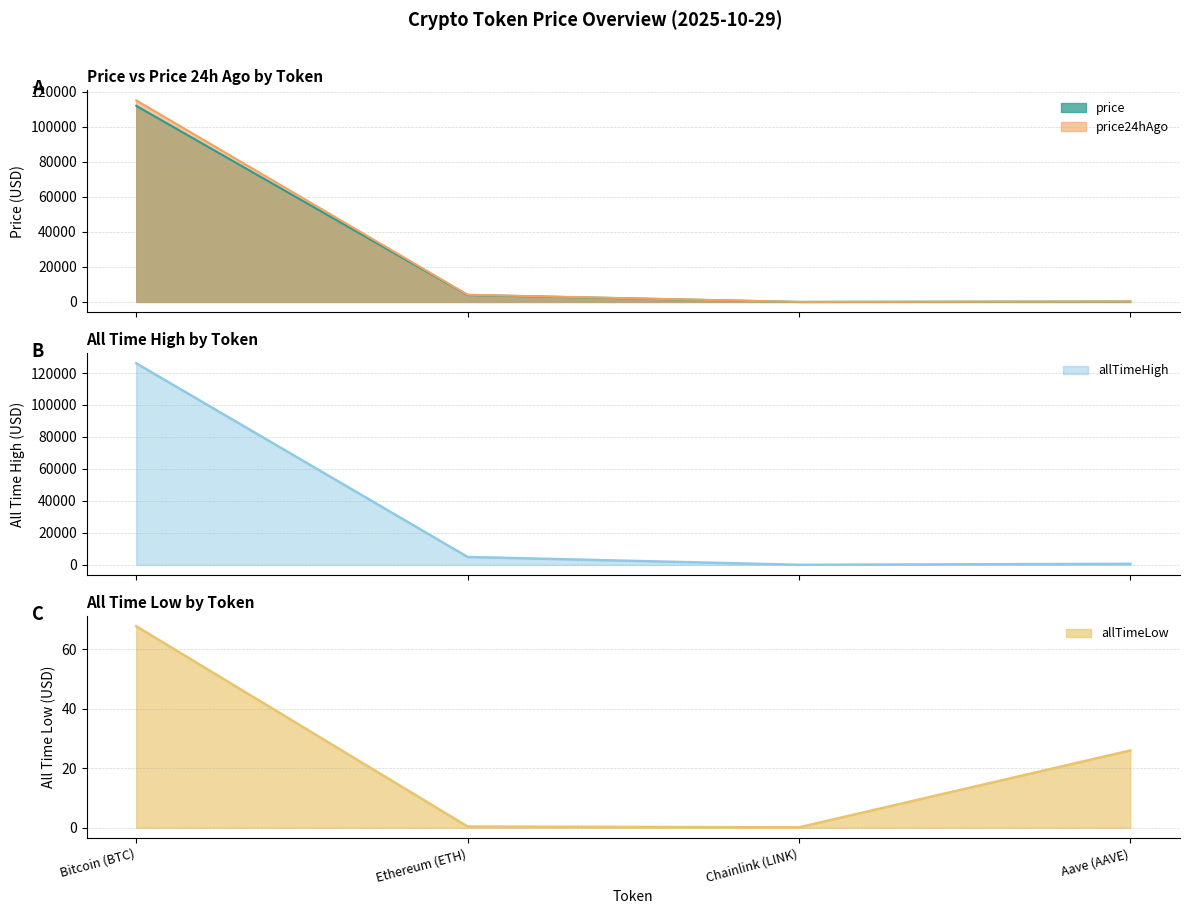

Which series has the largest total across all categories?

allTimeHigh